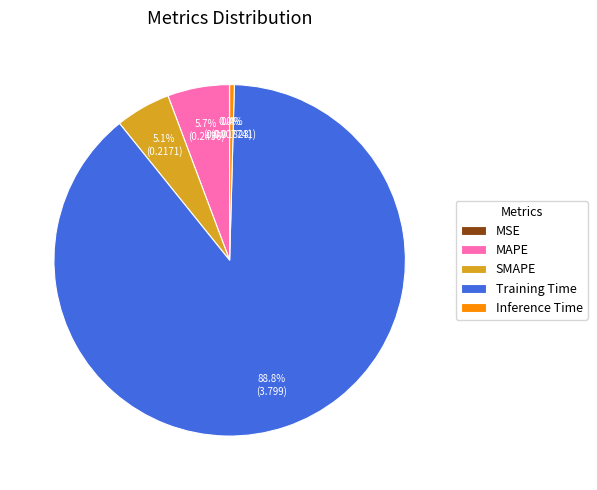

To the nearest percent, what percentage of the pie is MAPE?

6%